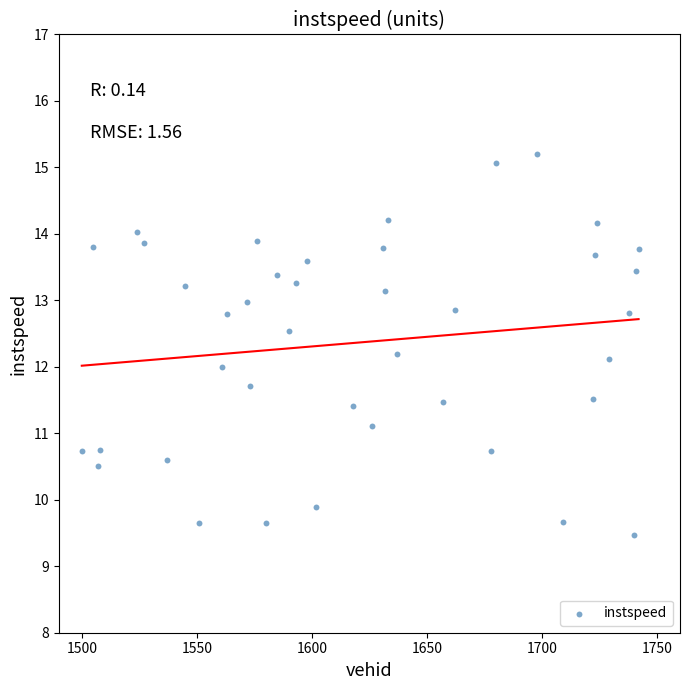

What is the range of Y values (max minus min)?

5.7